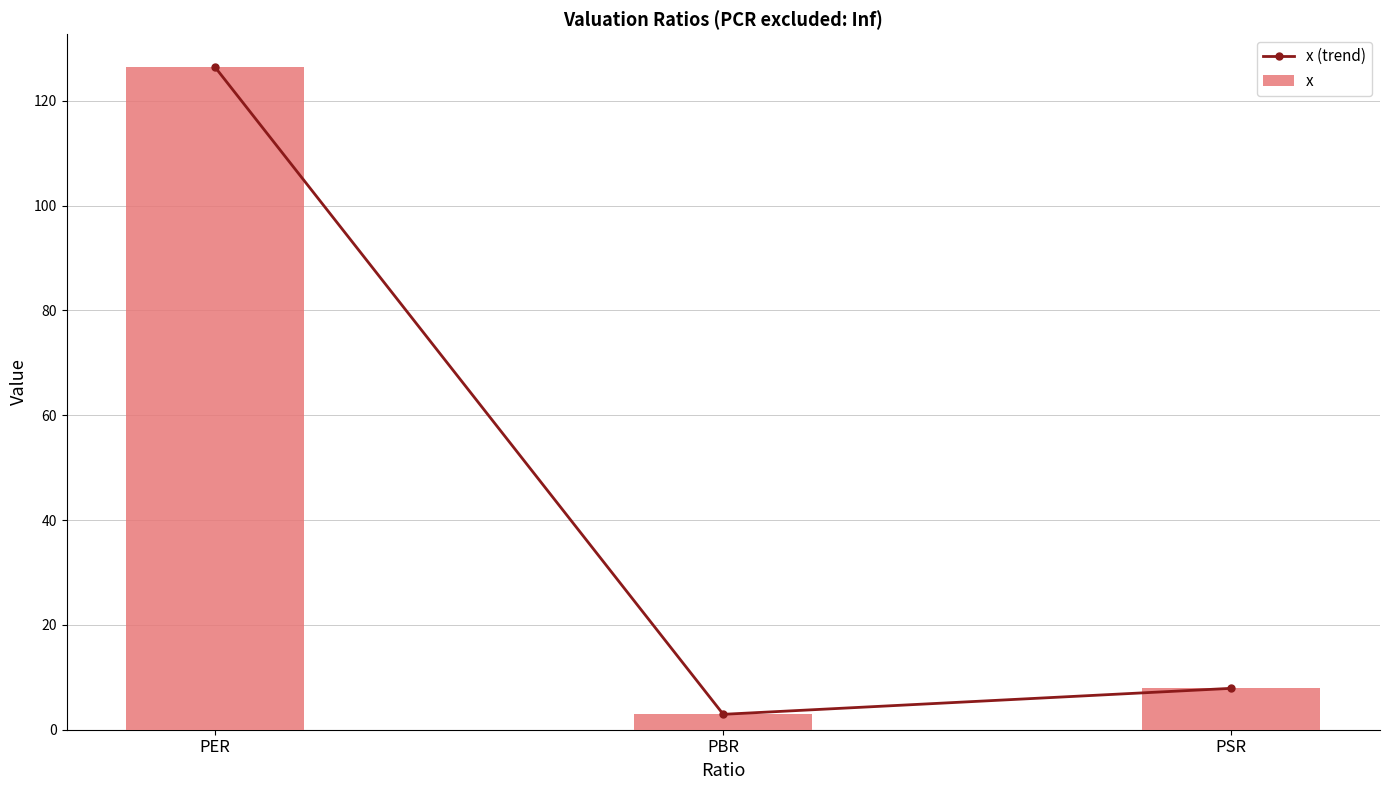

What position from the right is PBR?

2